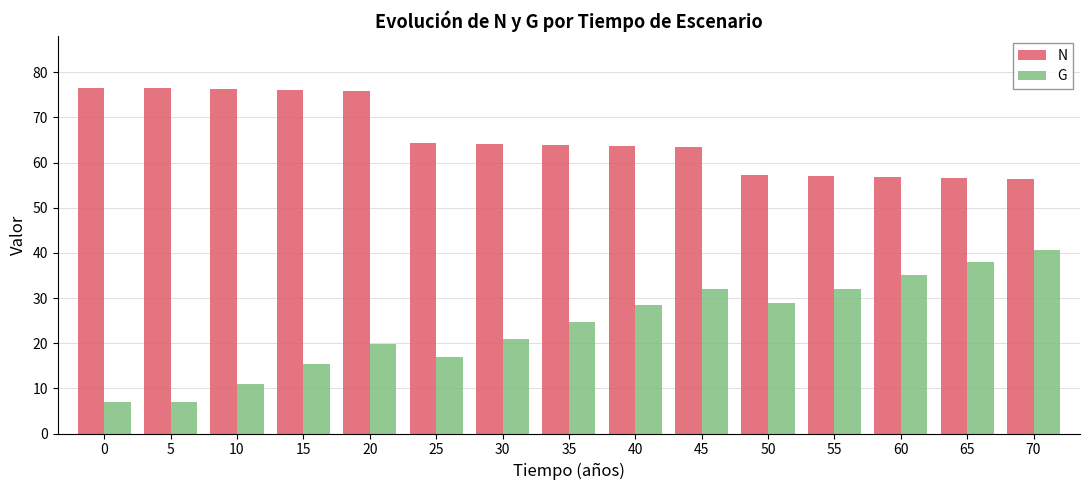

What is the sum of all G values?

357.9